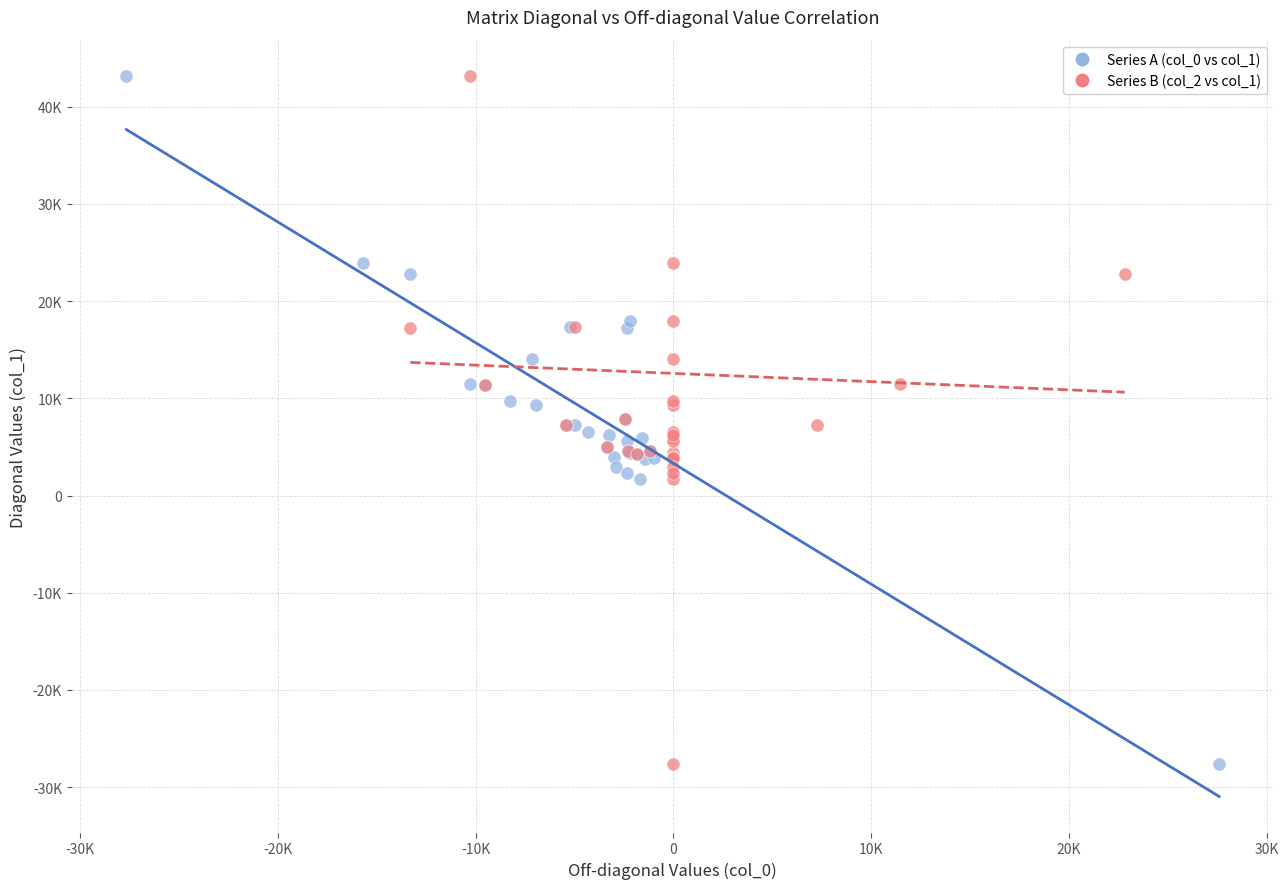

What are all the series names shown in the legend?

Series A (col_0 vs col_1), Series B (col_2 vs col_1)